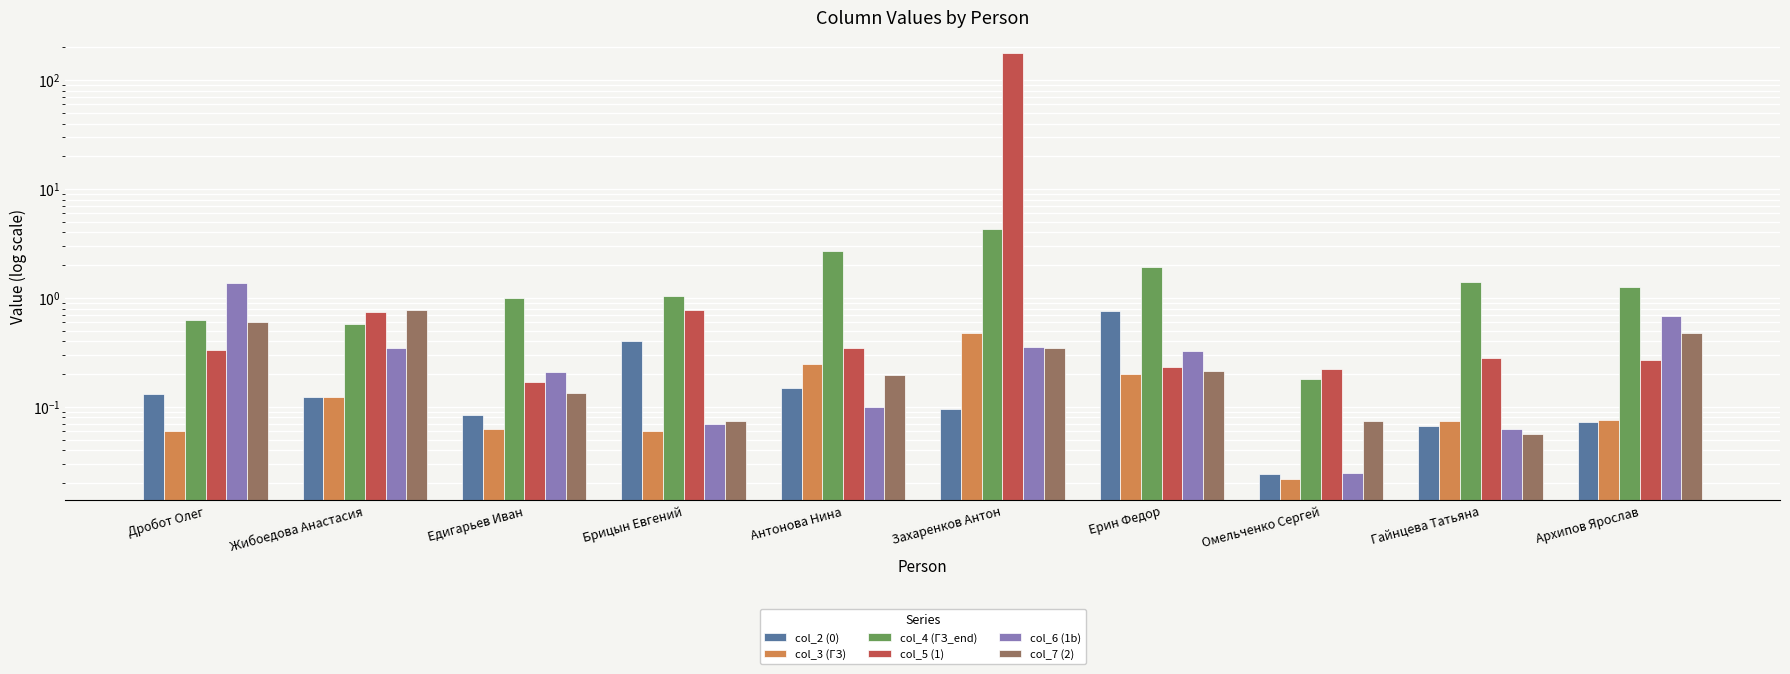

The value of col_4 (ГЗ_end) at Антонова Нина is 1.0. True or false?

False